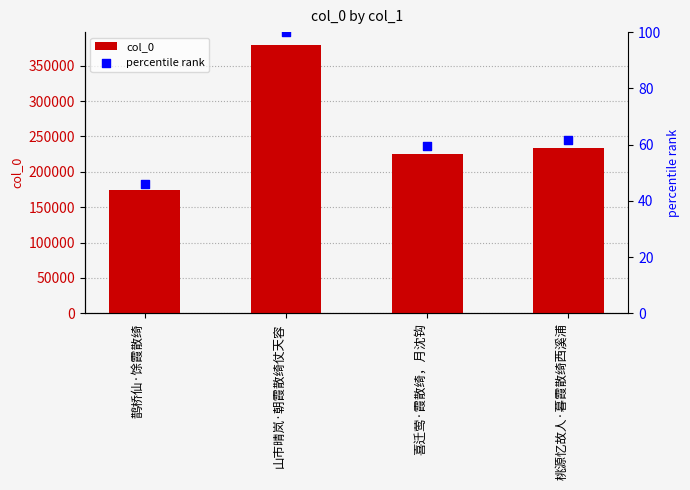

What is the total value across all series at 桃源忆故人·暮霞散绮西溪浦?

233371.6